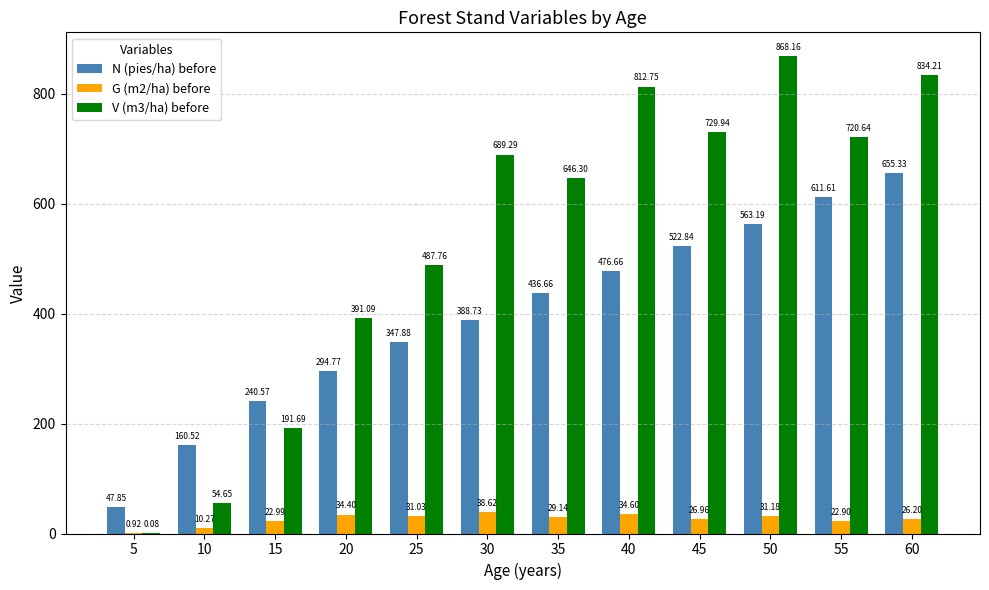

What is the sum of all V (m3/ha) before values?

6426.6